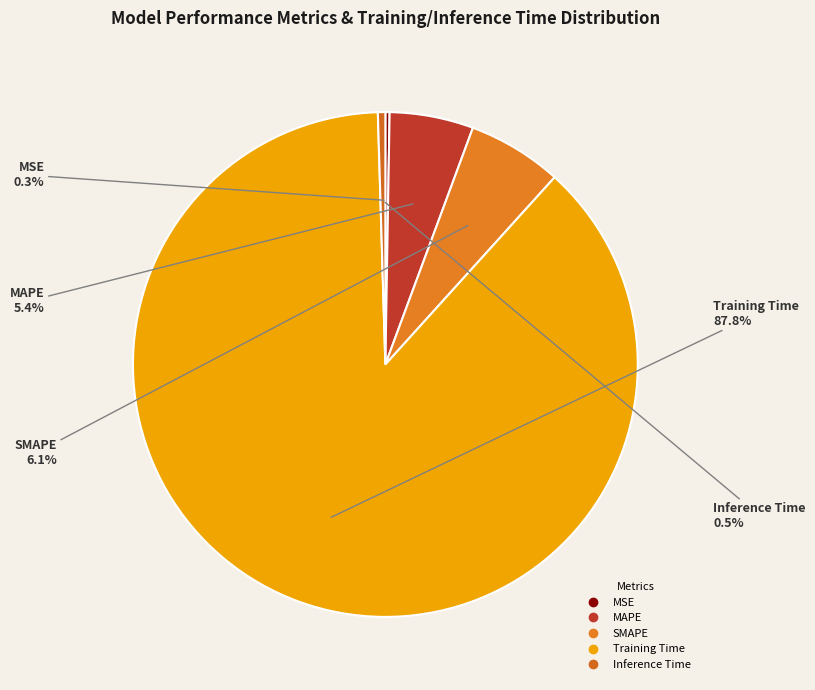

What percentage is NOT represented by Inference Time?

99.5%